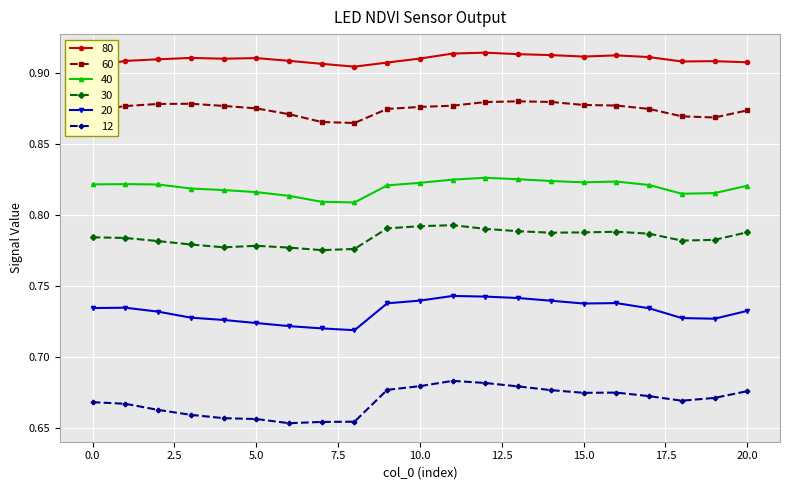

At how many categories does at least one series exceed 0?

21